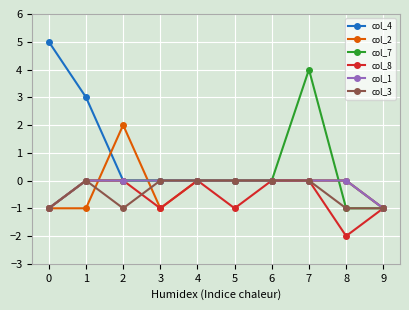

At which category is the sum across all series the highest?

7